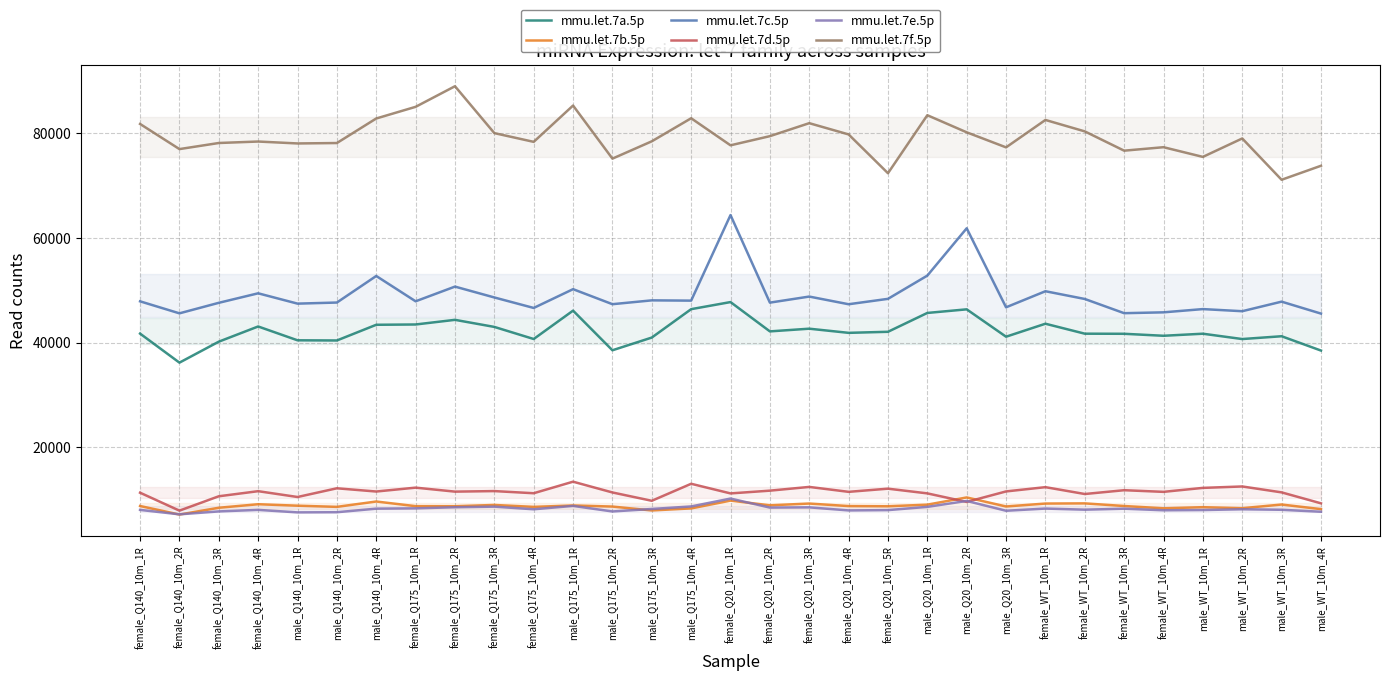

Between which two adjacent categories do mmu.let.7d.5p and mmu.let.7e.5p first intersect?

male_Q20_10m_1R and male_Q20_10m_2R